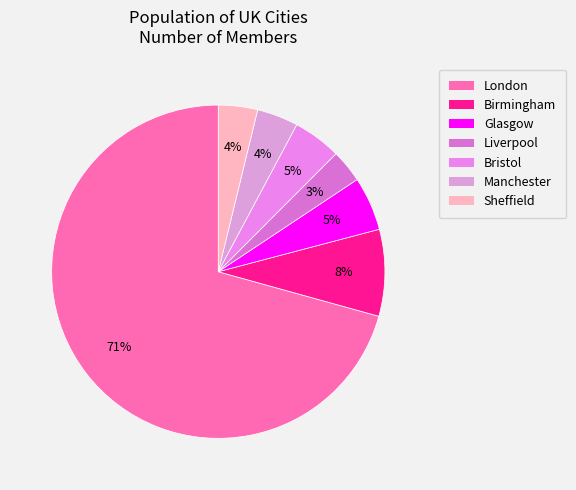

How many segments does this pie chart have?

7